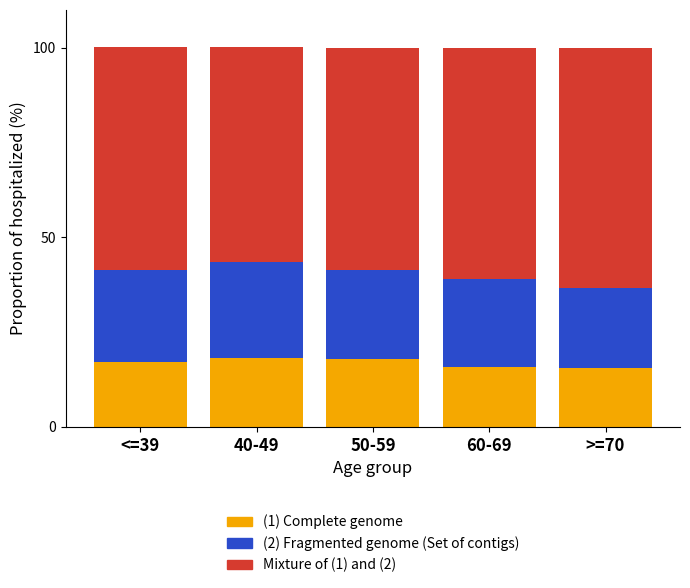

How many bars are there in total?

5